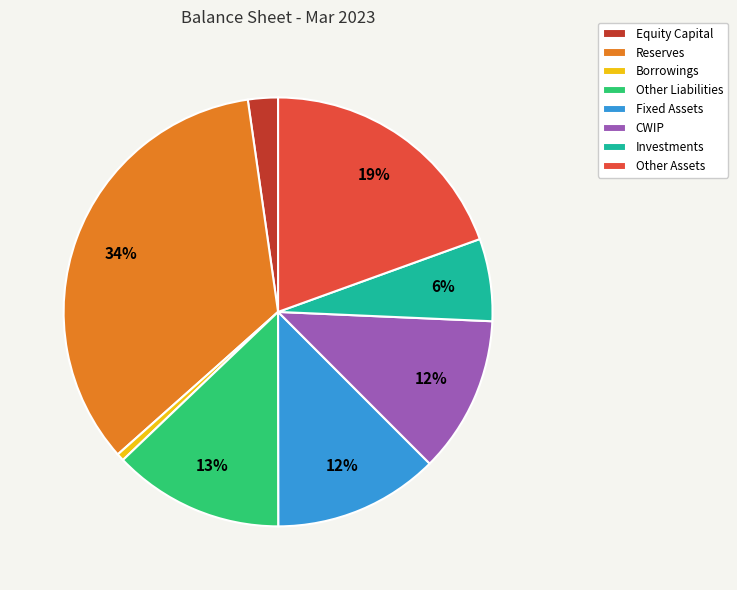

Do Equity Capital and Other Liabilities together represent more than half of the pie?

No